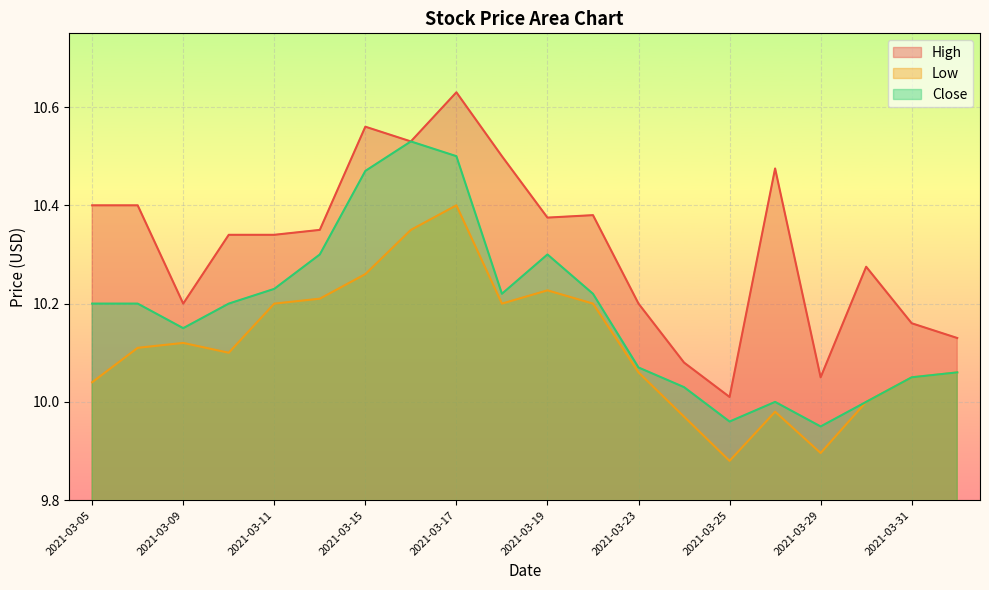

How many interior local peaks does the Low series have?

4